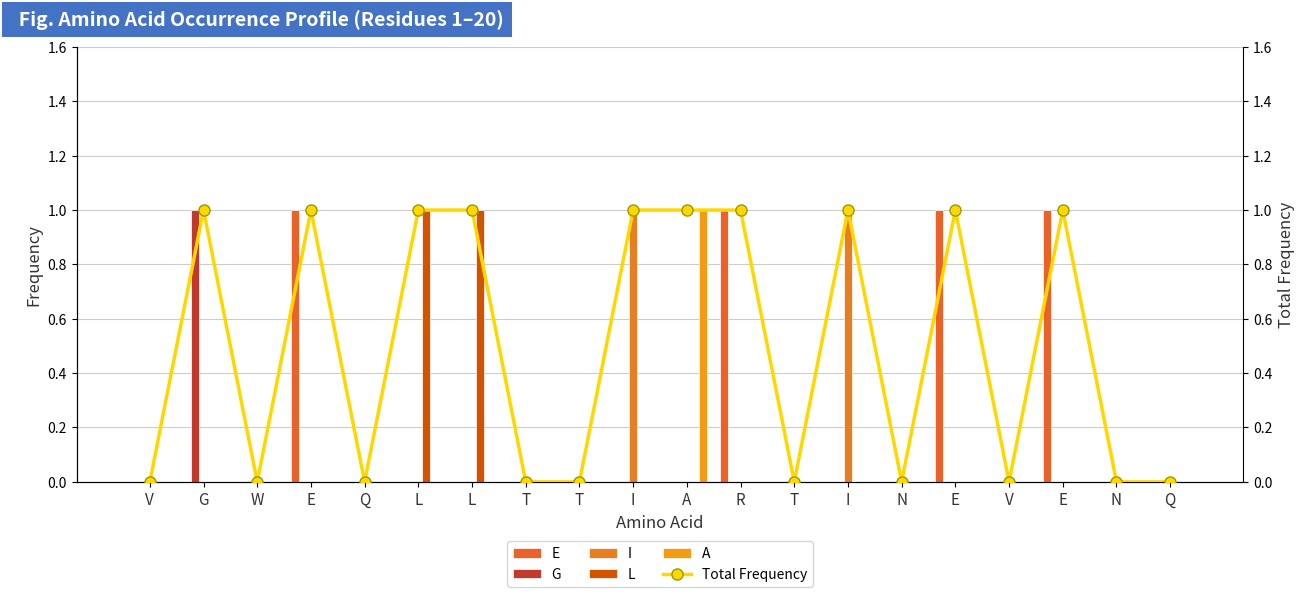

True or false: I has a value of 1 at L.

False